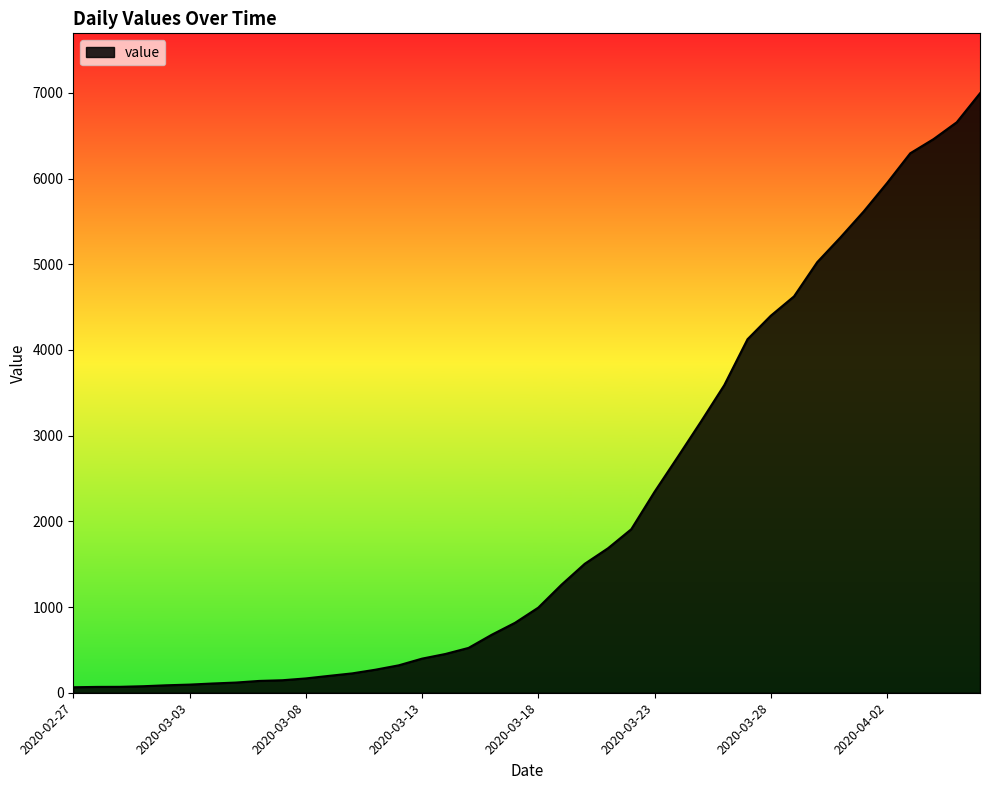

What is the greatest value displayed?

6995